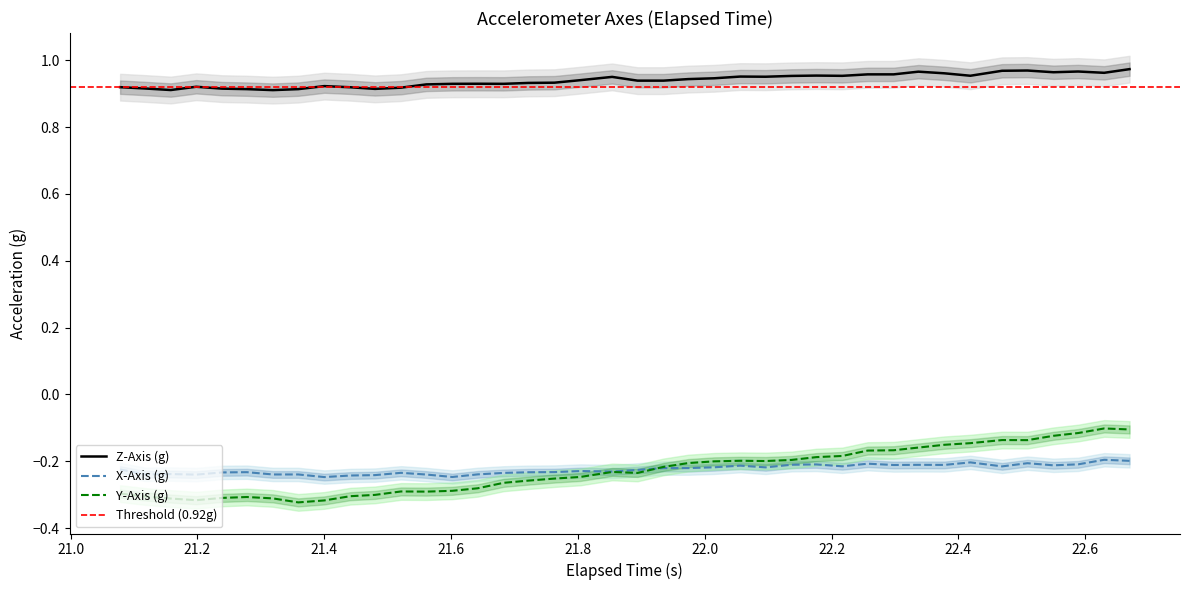

True or false: Z-Axis (g) and Y-Axis (g) cross at least once.

False